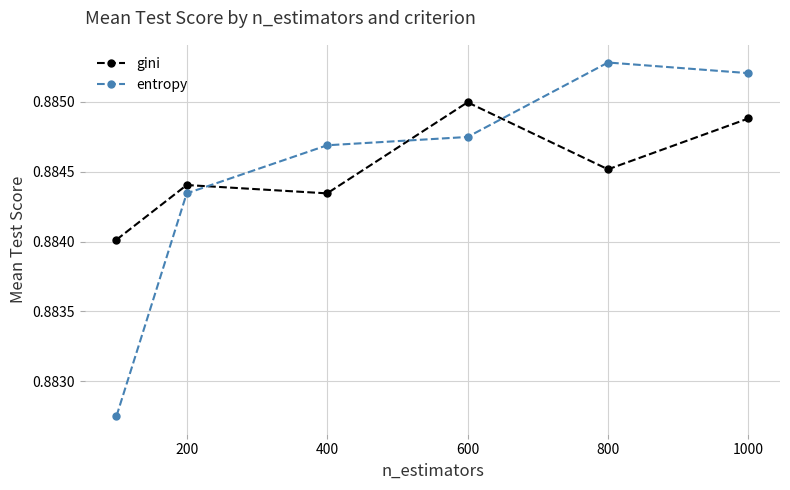

What are all the series names shown in the legend?

gini, entropy